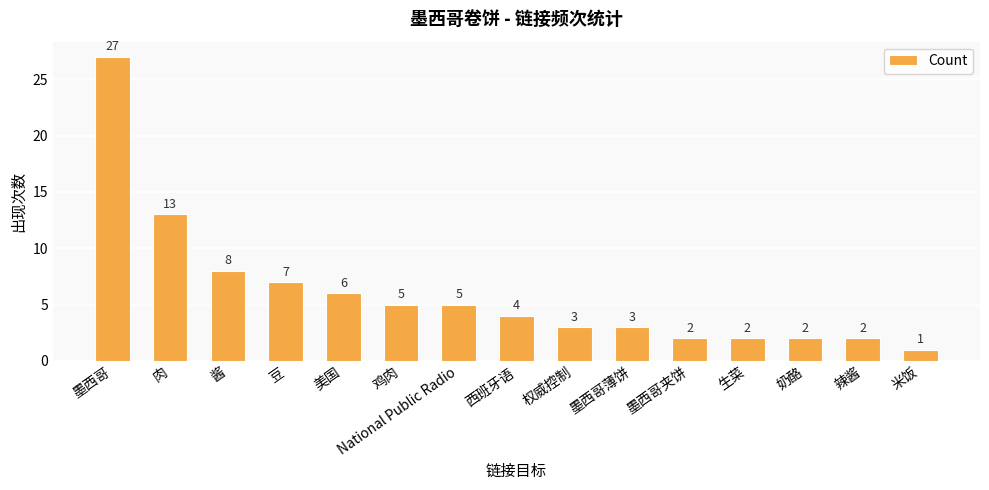

Count the number of categories in the chart.

15